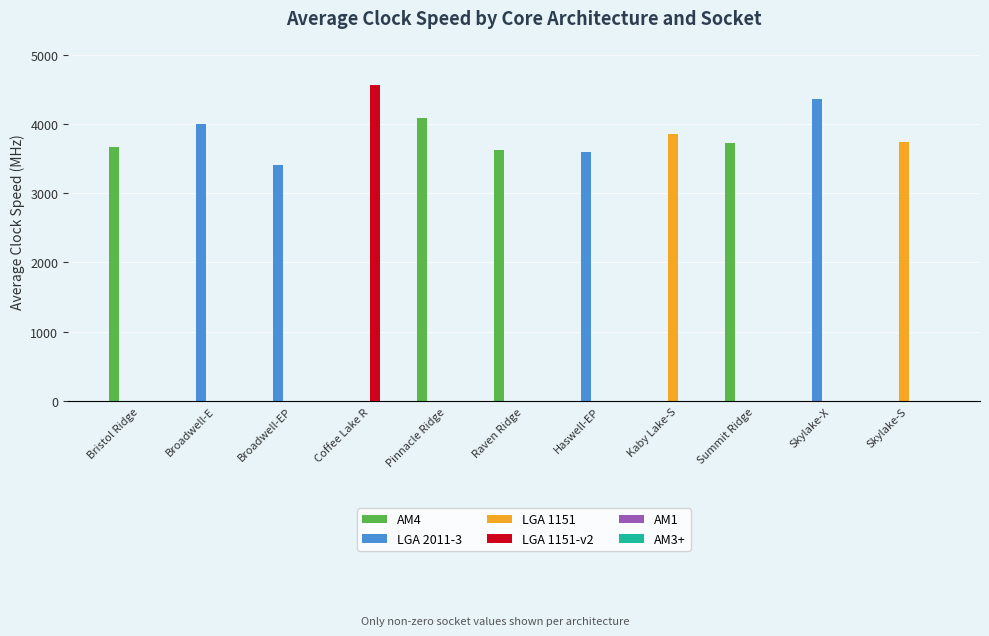

What is the maximum value for LGA 1151-v2?

4566.7